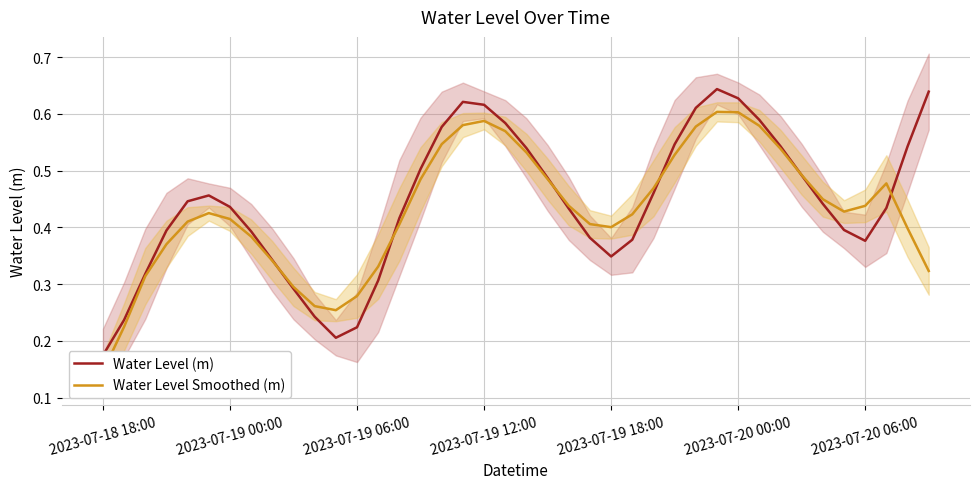

Is the value of Water Level Smoothed (m) at 14 greater than the value of Water Level (m) at 38?

No